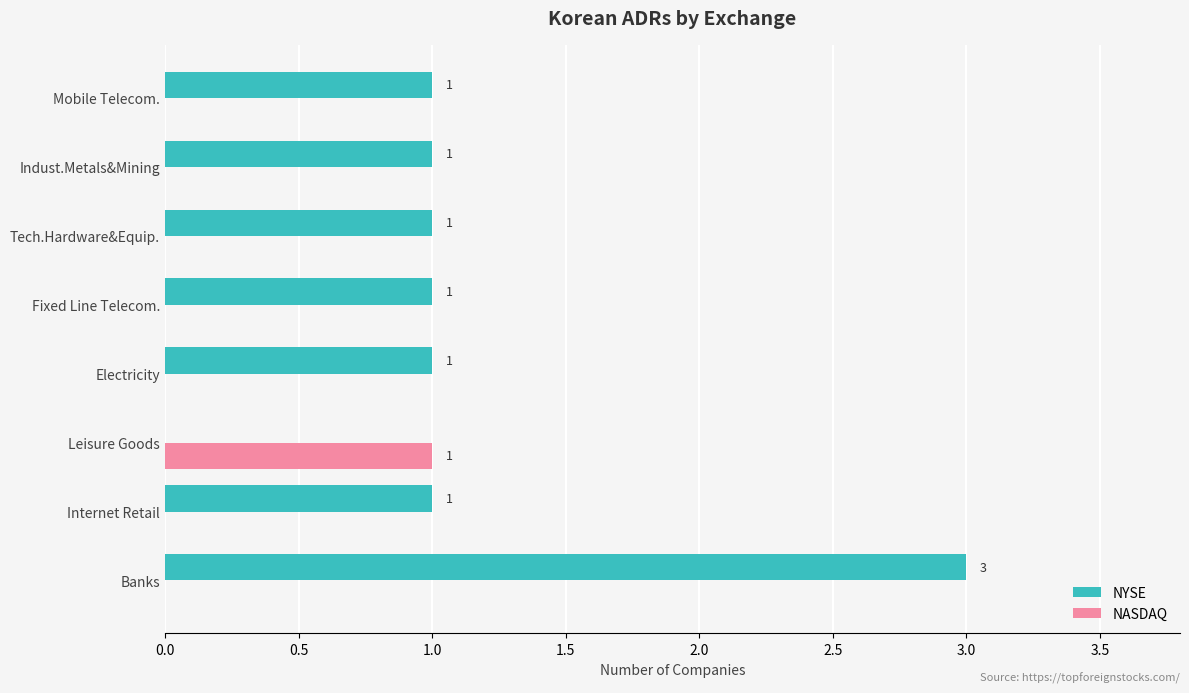

What is the sum of all NYSE values?

9